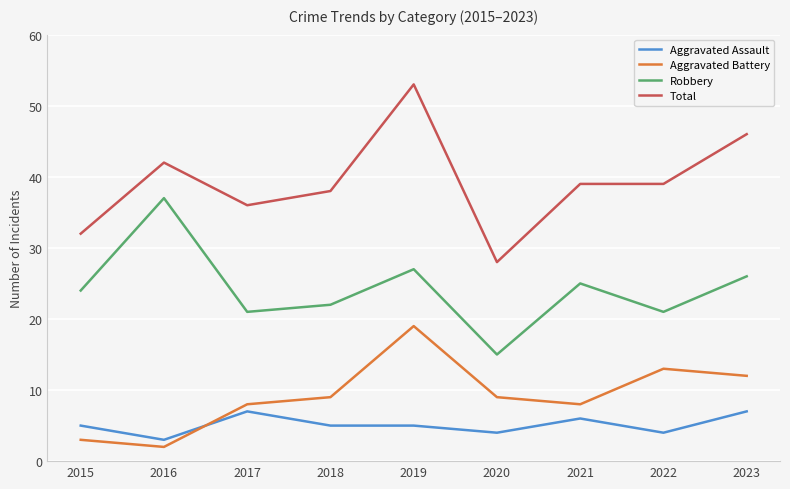

True or false: Robbery and Total intersect in this chart.

False